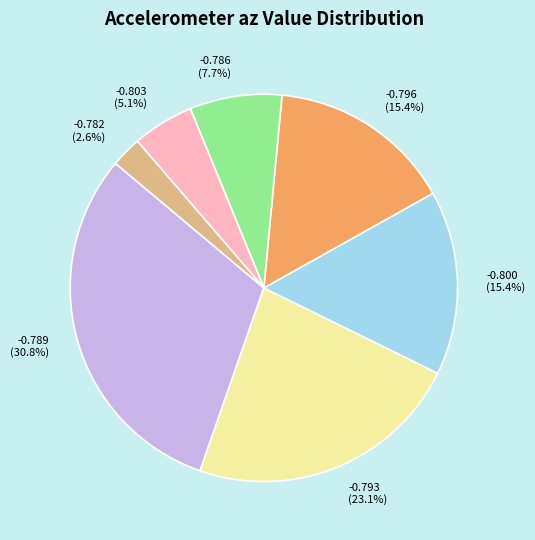

Is there a majority slice in this chart?

No